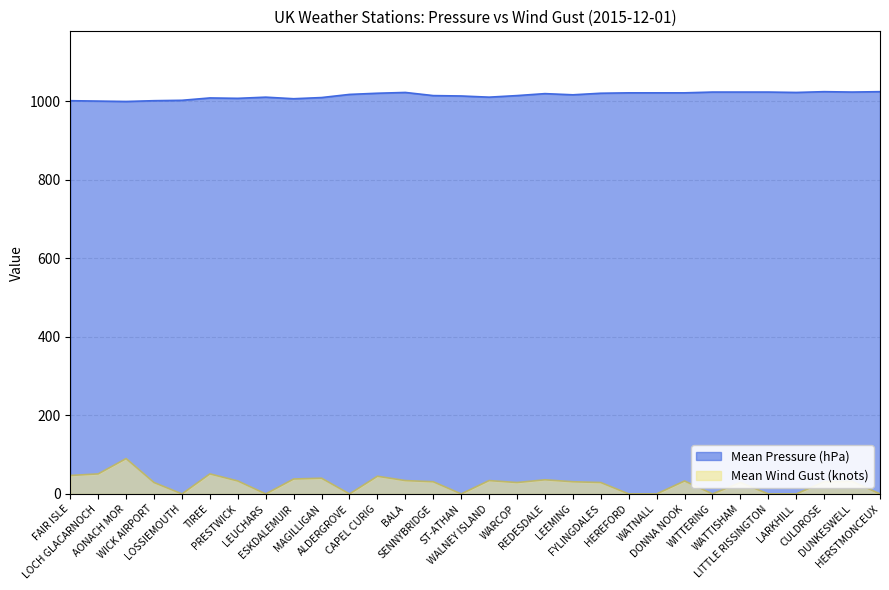

What are all the series names shown in the legend?

Mean Pressure (hPa), Mean Wind Gust (knots)